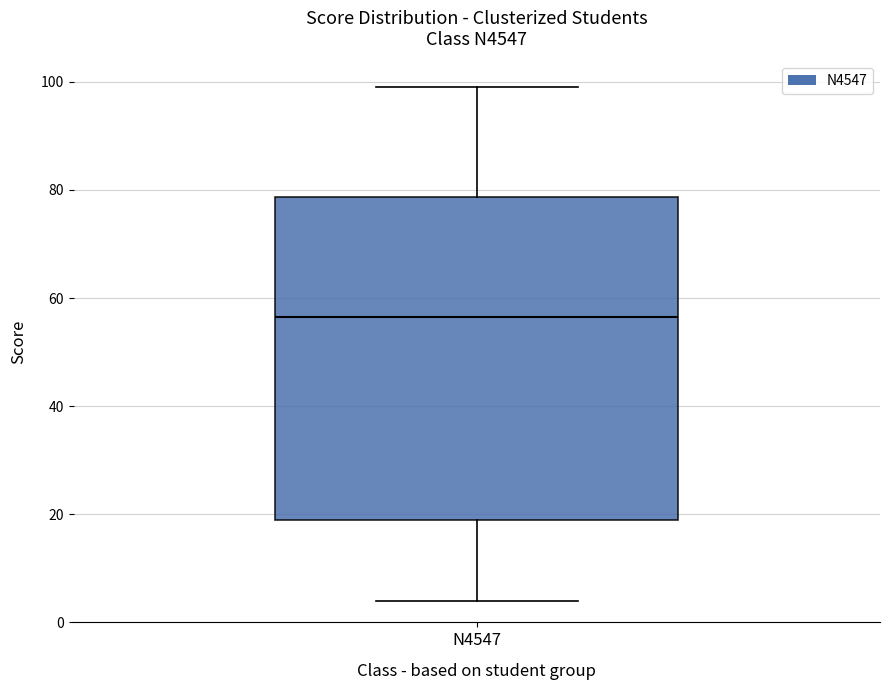

Read this box plot against the y-axis: the position of the median line, the range covered by the box, and the ends of both whiskers. The values are not printed on the chart, so give them approximately, as read against the axis.

median 56, box 20 to 78, whiskers 4 to 100